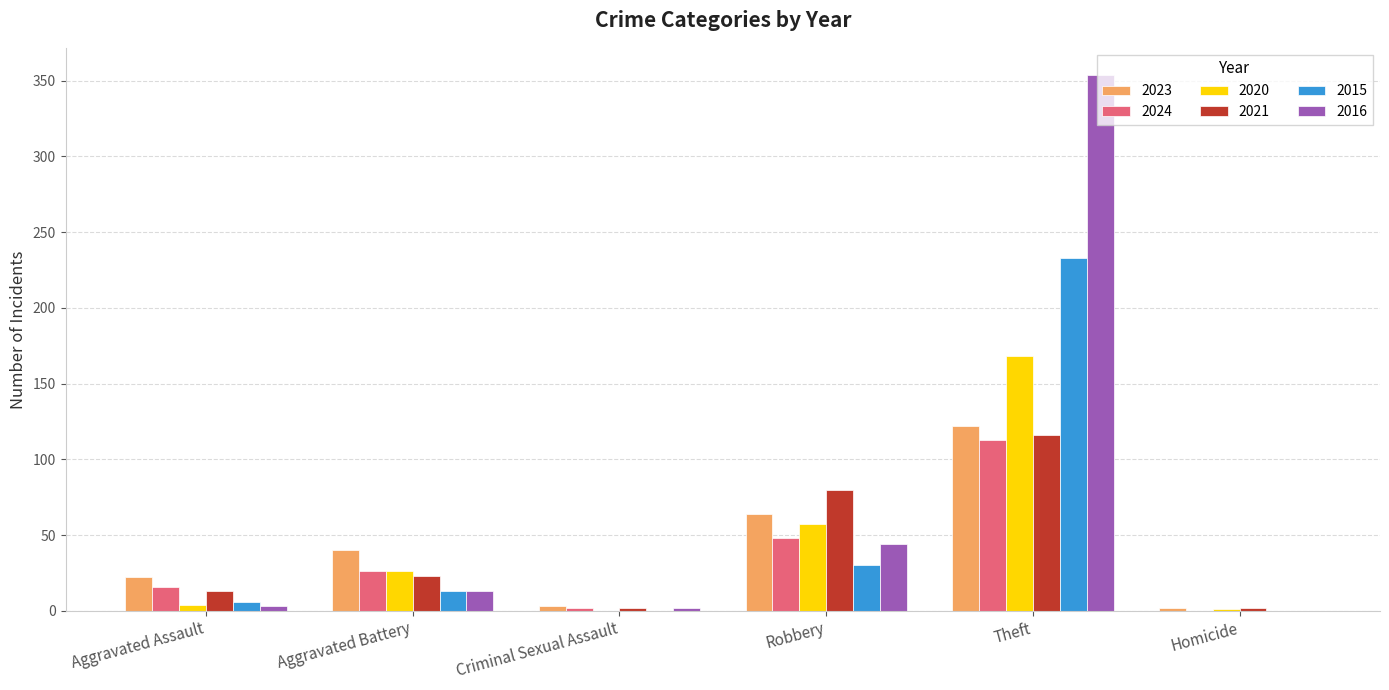

Is the value of 2024 at Aggravated Battery greater than the value of 2015 at Aggravated Assault?

Yes